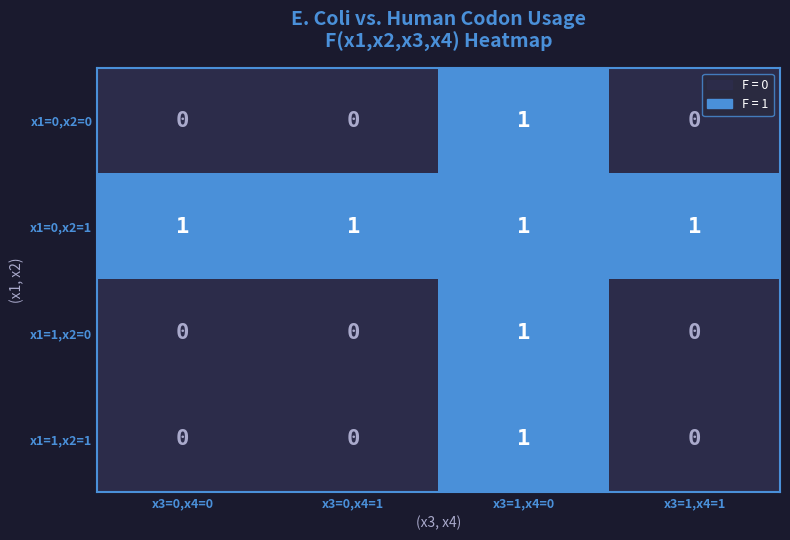

At how many categories does at least one series exceed 0?

4